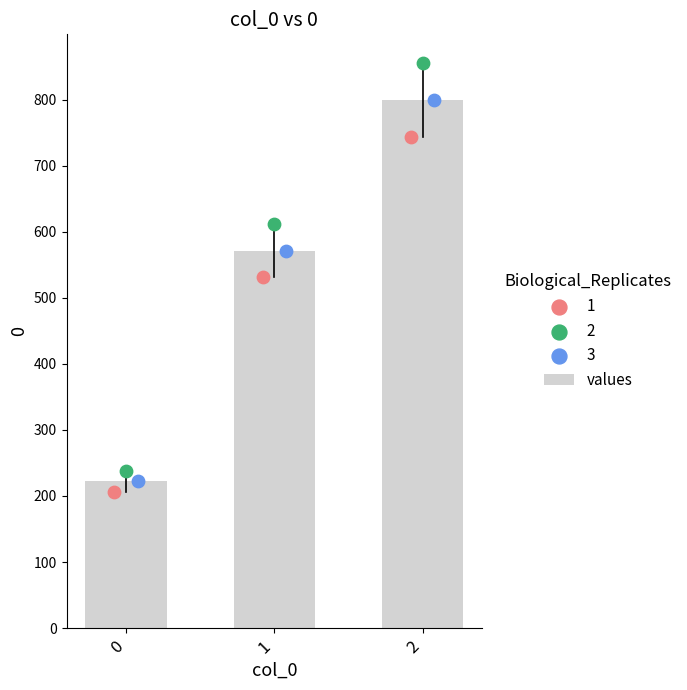

Which has a higher value, 2 or 0?

2